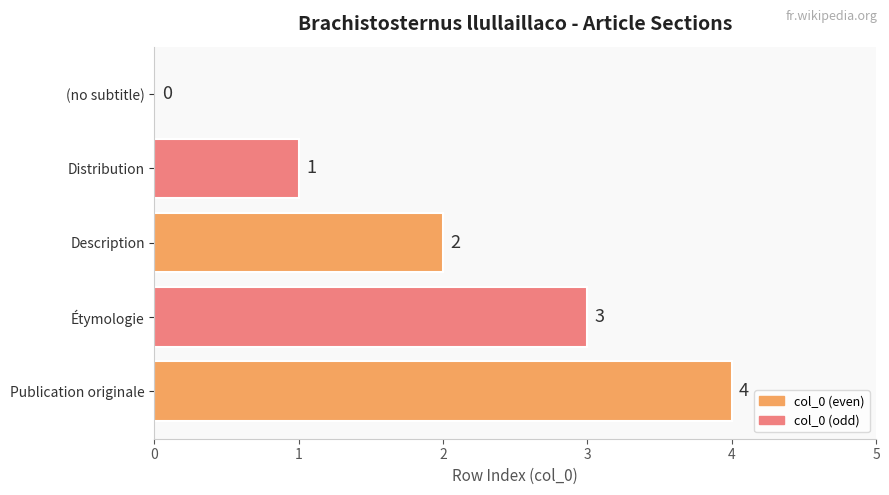

Does the chart contain stacked bars?

No